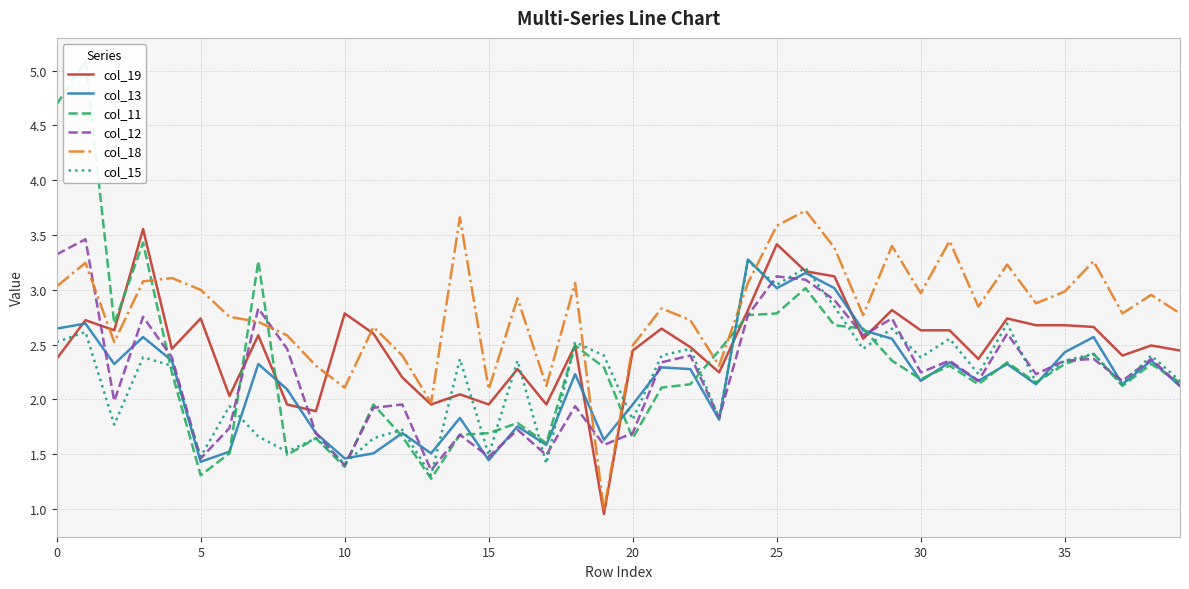

Which category has the lowest value in the col_18 series?

19